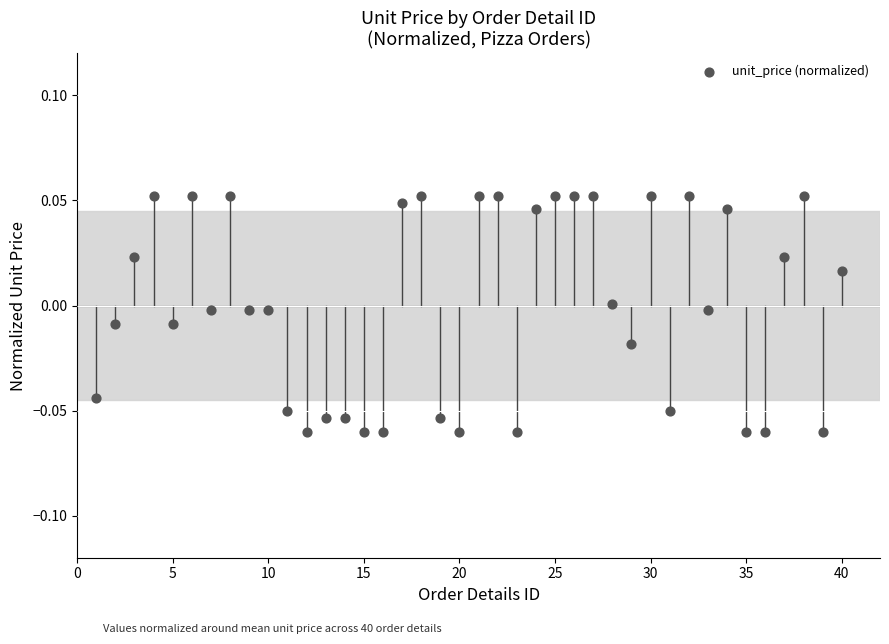

What is the range of X values (max minus min)?

39.0